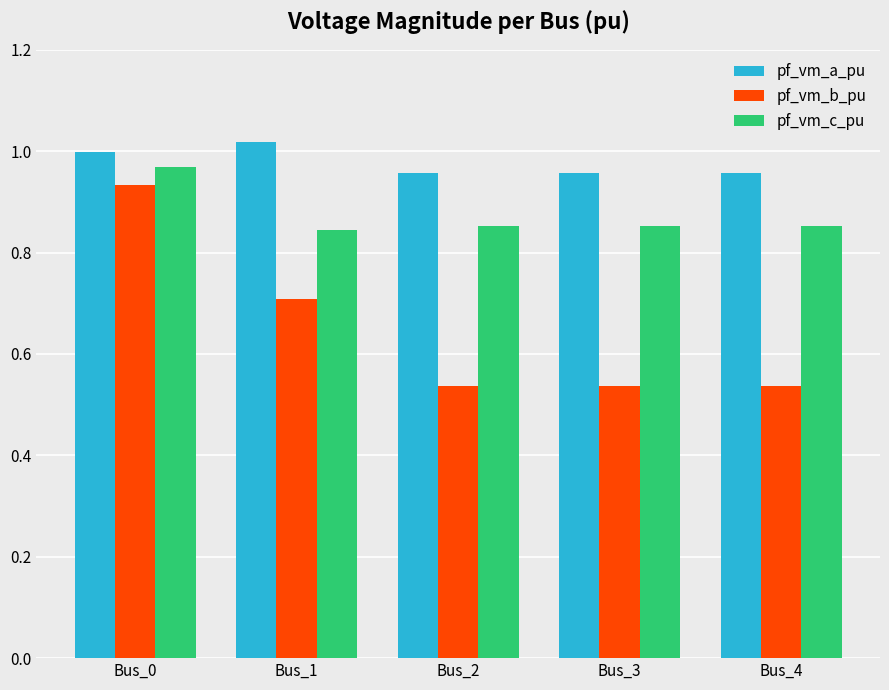

List the series in order of their overall mean, highest first.

pf_vm_a_pu, pf_vm_c_pu, pf_vm_b_pu